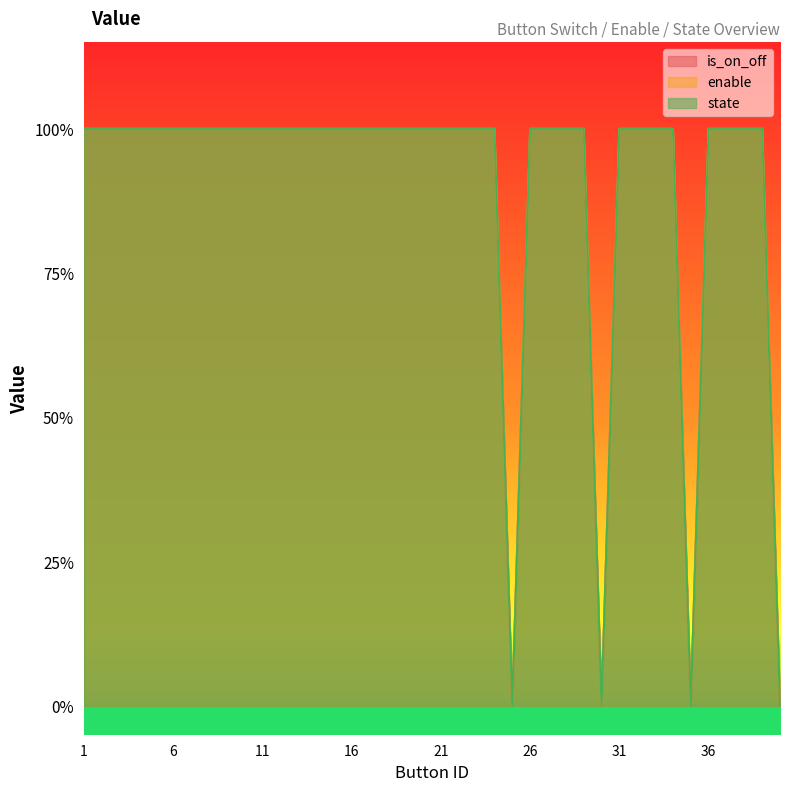

Which series has the largest range (max minus min)?

is_on_off